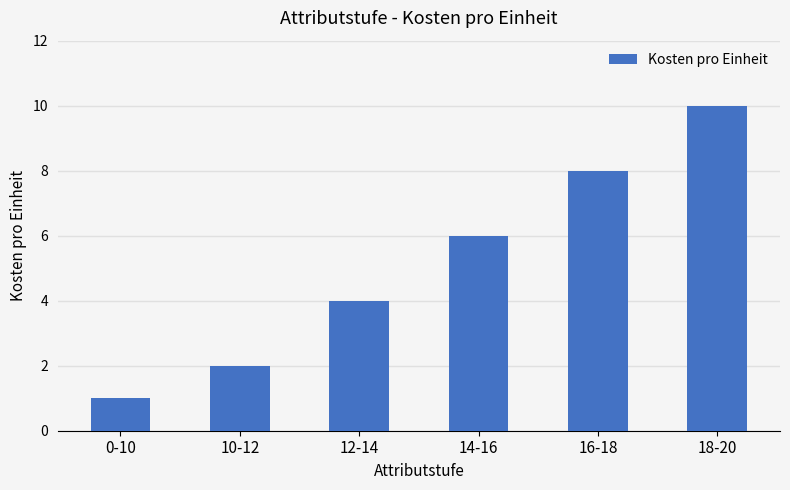

Approximately how many times larger is the value at 12-14 compared to 10-12?

2.0